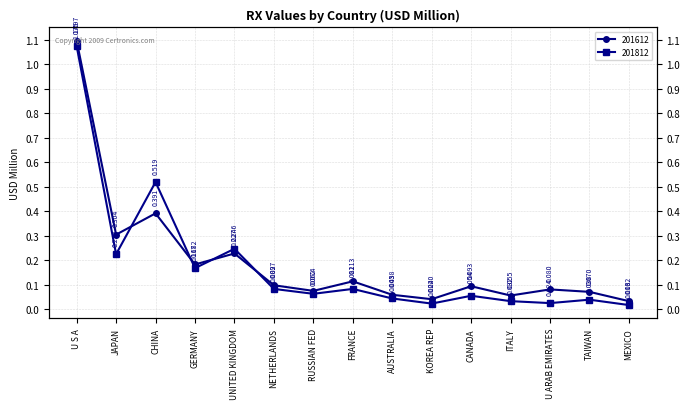

Reading right to left, transcribe all the data shown in this chart.

201612: 0.0	0.1	0.1	0.1	0.1	0.0	0.1	0.1	0.1	0.1	0.2	0.2	0.4	0.3	1.1
201812: 0.0	0.0	0.0	0.0	0.1	0.0	0.0	0.1	0.1	0.1	0.2	0.2	0.5	0.2	1.1